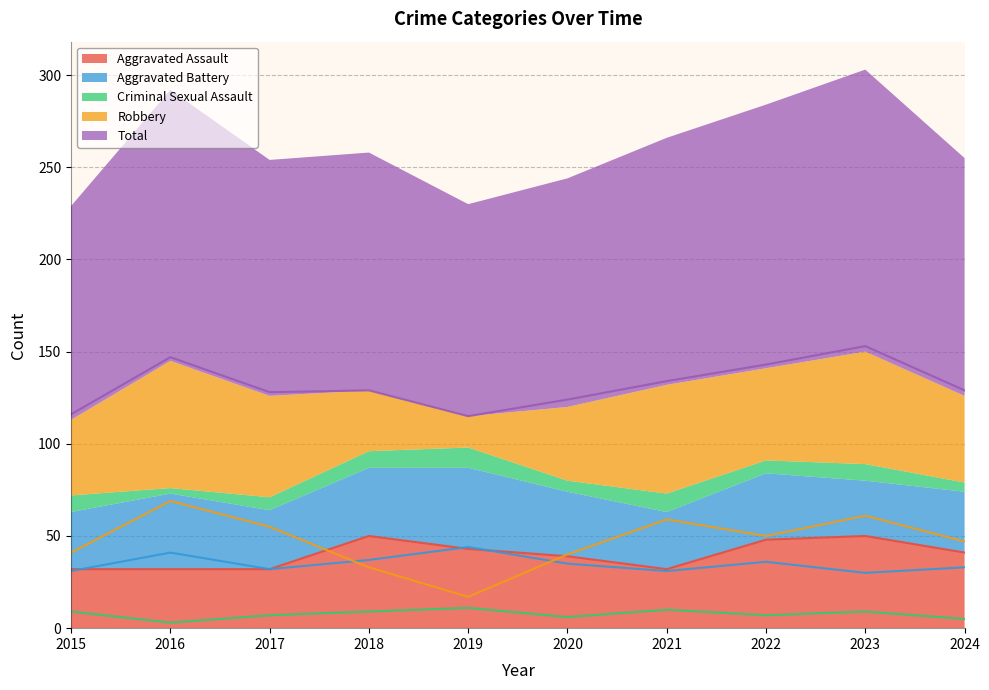

The Aggravated Battery series shows 42 at 2021. True or false?

False